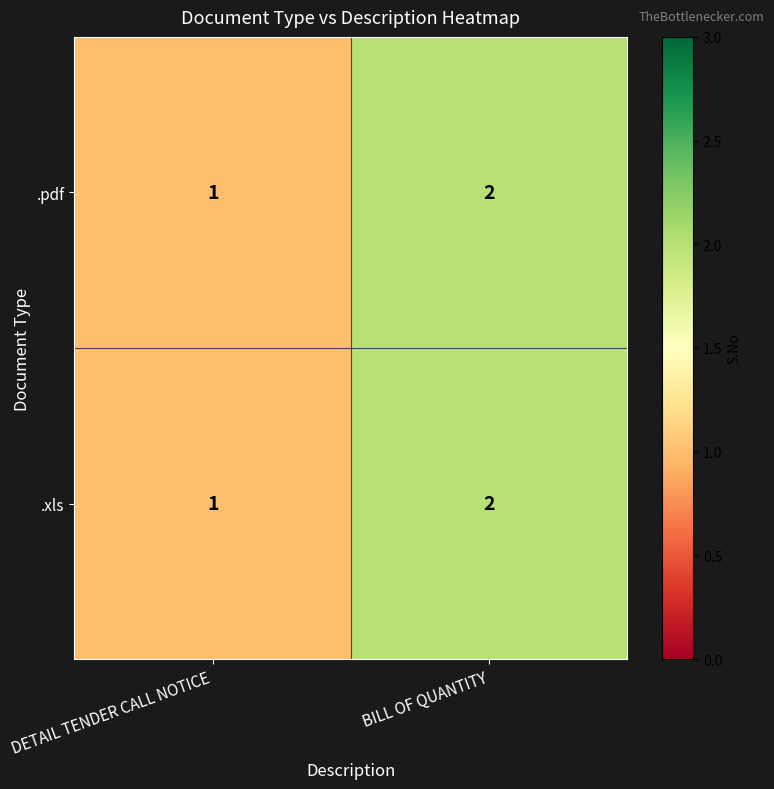

Is the value of .pdf at BILL OF QUANTITY greater than the value of .xls at DETAIL TENDER CALL NOTICE?

Yes